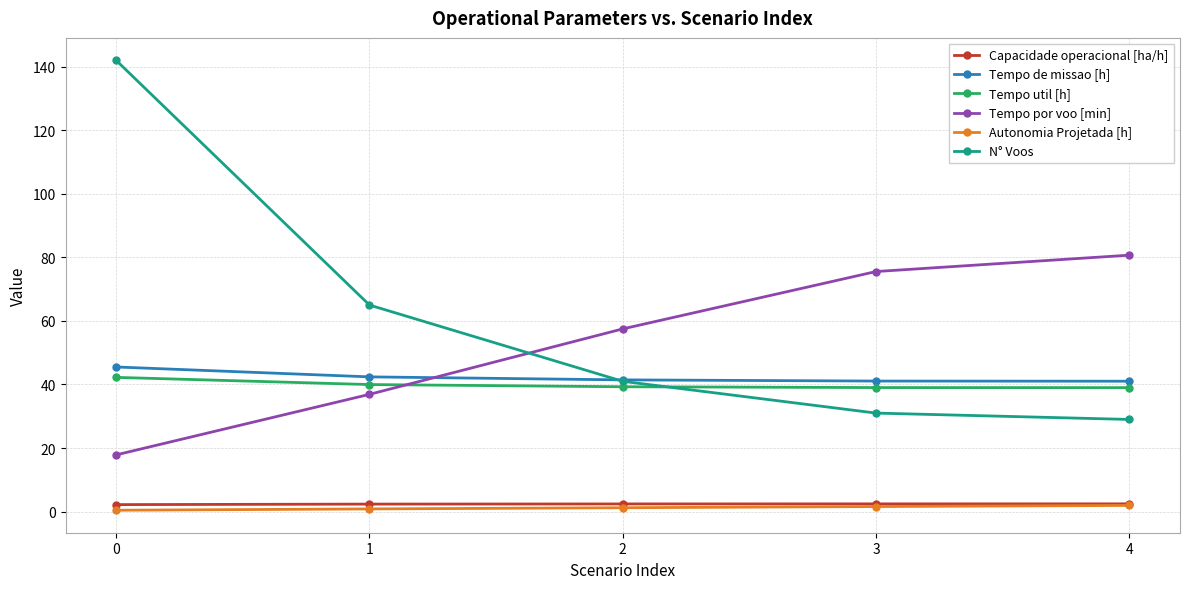

Between 1 and 4, which series saw the biggest shift?

Tempo por voo [min]